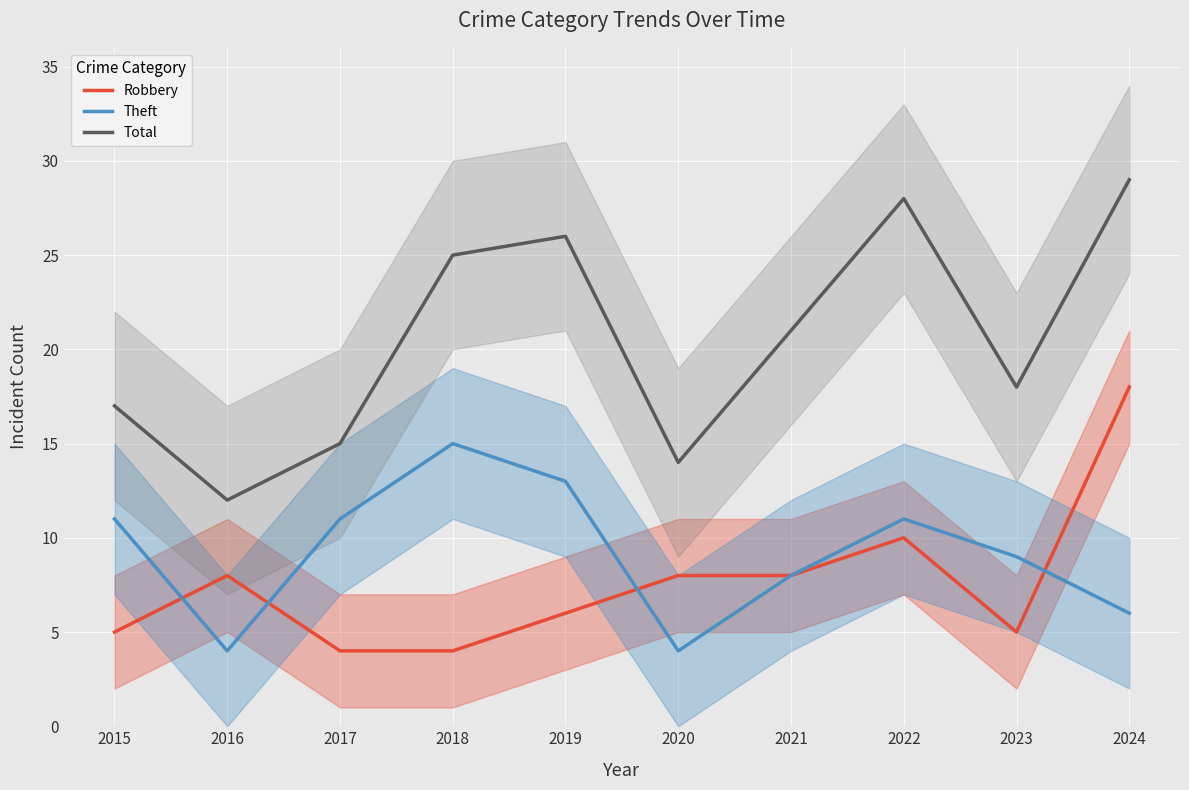

Is this an area chart (filled region under the line)?

No